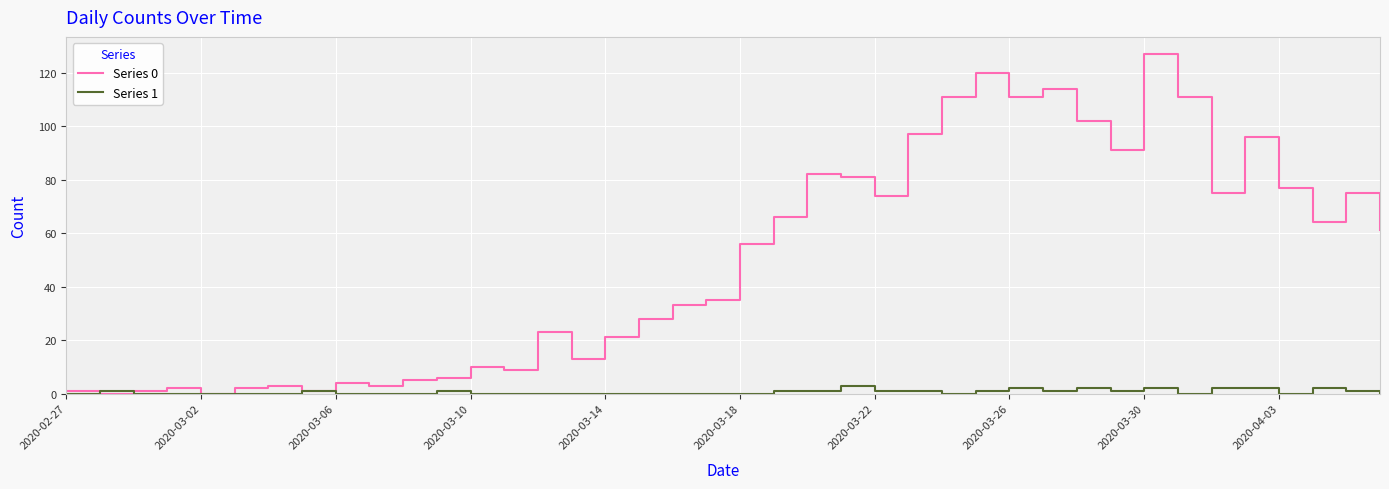

What is the average value of the Series 0 series?

50